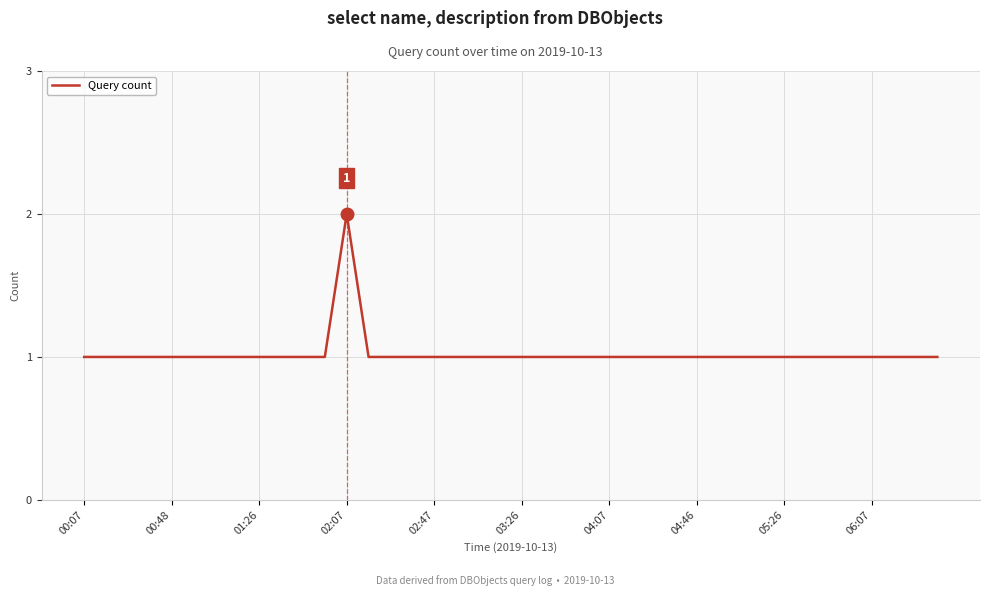

Count the values in the range 1 to 2.

40